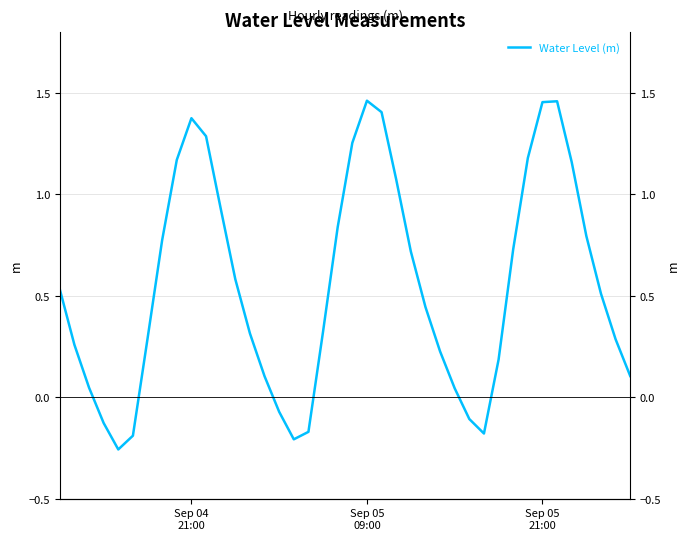

Is it true that the value at 20 is 2.0?

False